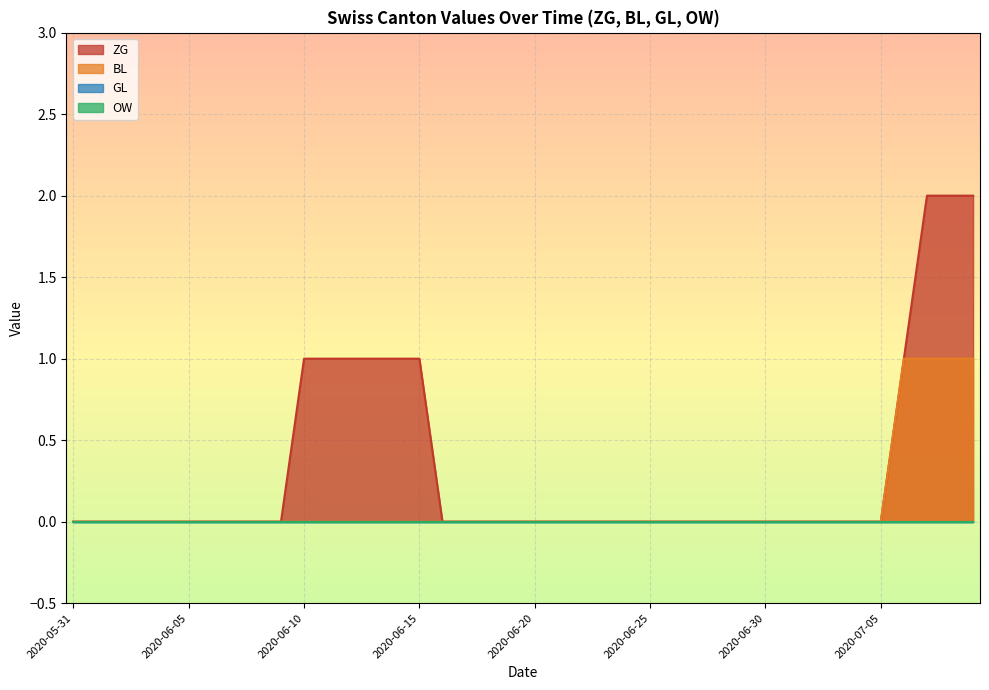

Does the chart display data point markers on the line(s)?

No